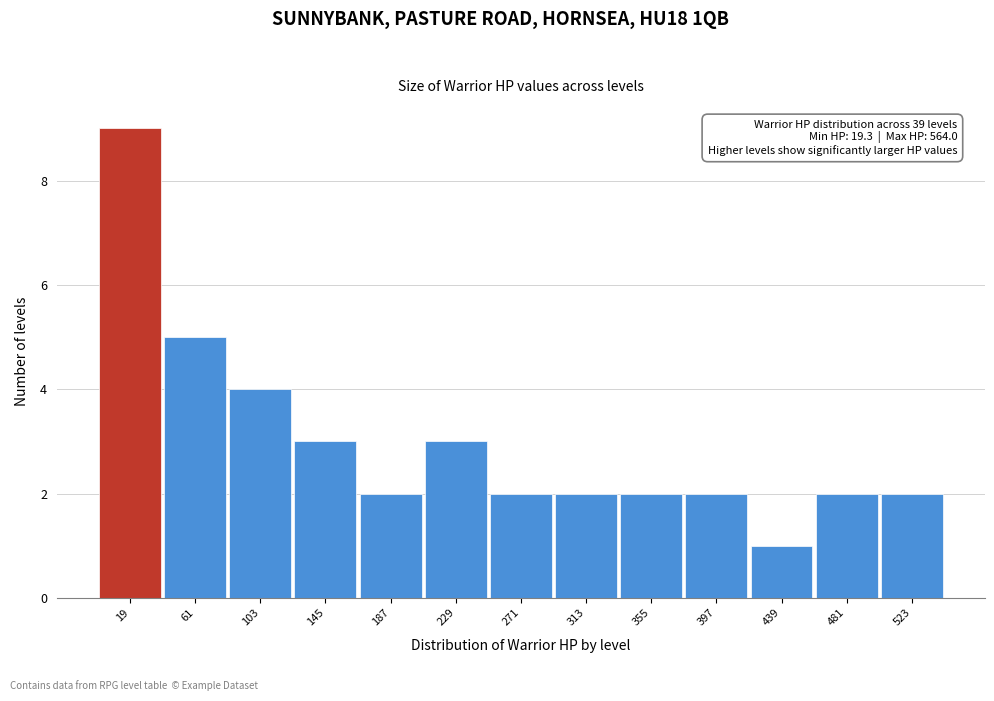

Reading left to right, extract all data points from this chart.

19=9	61=5	103=4	145=3	187=2	229=3	271=2	313=2	355=2	397=2	439=1	481=2	523=2